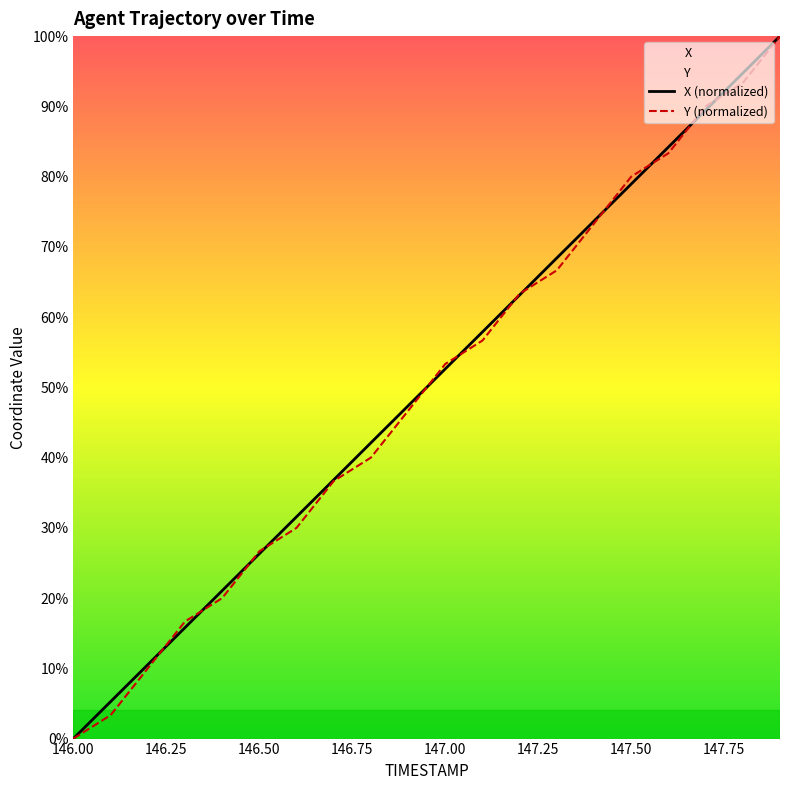

Reading right to left, extract all data points from this chart.

X: 147.9=100.0	147.8=94.7	147.7=89.5	147.6=84.2	147.5=78.9	147.4=73.7	147.3=68.4	147.2=63.2	147.1=57.9	147.0=52.6	146.9=47.4	146.8=42.1	146.7=36.8	146.6=31.6	146.5=26.3	146.4=21.1	146.3=15.8	146.2=10.5	146.1=5.3	146.0=0.0
Y: 147.9=100.0	147.8=93.3	147.7=90.0	147.6=83.3	147.5=80.0	147.4=73.3	147.3=66.7	147.2=63.3	147.1=56.7	147.0=53.3	146.9=46.7	146.8=40.0	146.7=36.7	146.6=30.0	146.5=26.7	146.4=20.0	146.3=16.7	146.2=10.0	146.1=3.3	146.0=0.0